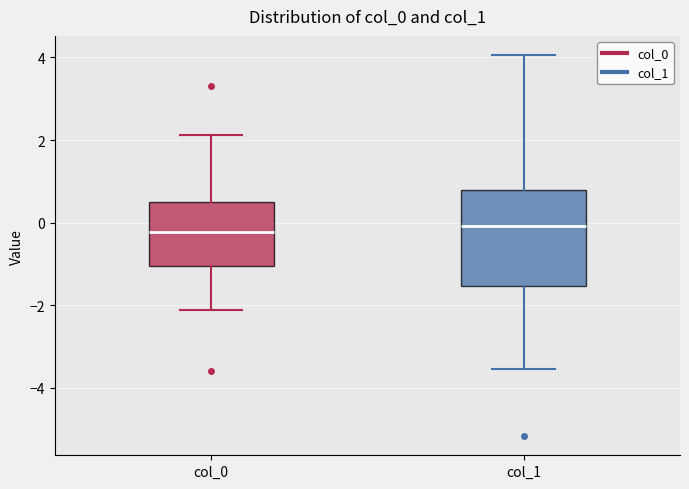

Where does the median line of the box for col_1 sit on the y-axis? The values are not printed on the chart, so give them approximately, as read against the axis.

0.0